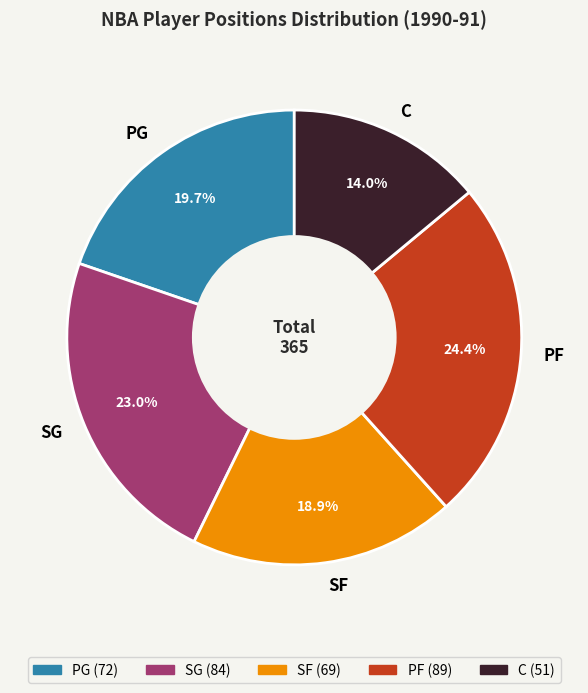

Between SG and C, which is larger?

SG